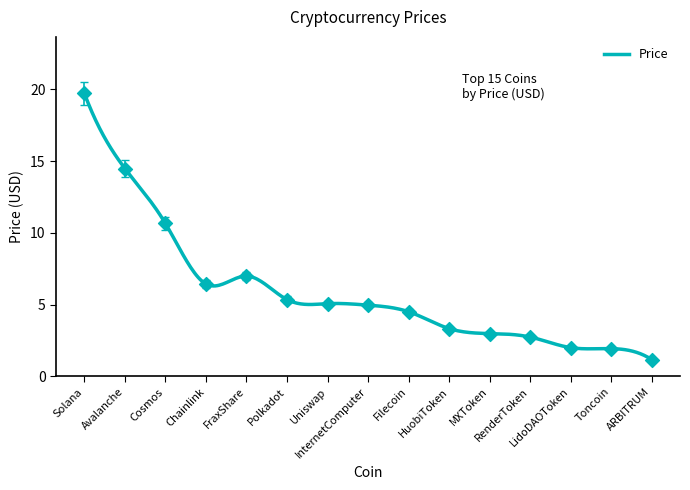

What is the change in value from Chainlink to FraxShare?

+0.5